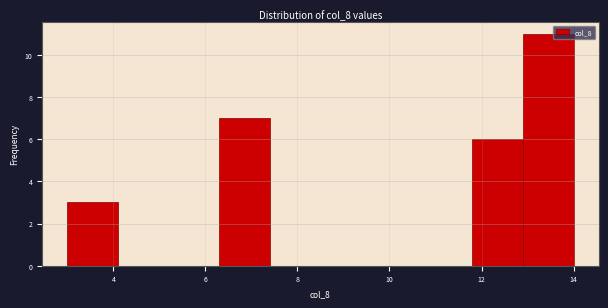

Reading left to right, list every bar in this chart as the range it spans on the x-axis followed by its height. Neither the bar edges nor the heights are printed on the chart, so give them approximately, as read against the axes.

3.0 to 4.1: 3
4.1 to 5.2: 0
5.2 to 6.3: 0
6.3 to 7.4: 7
7.4 to 8.5: 0
8.5 to 9.6: 0
9.6 to 10.7: 0
10.7 to 11.8: 0
11.8 to 12.9: 6
12.9 to 14.0: 11